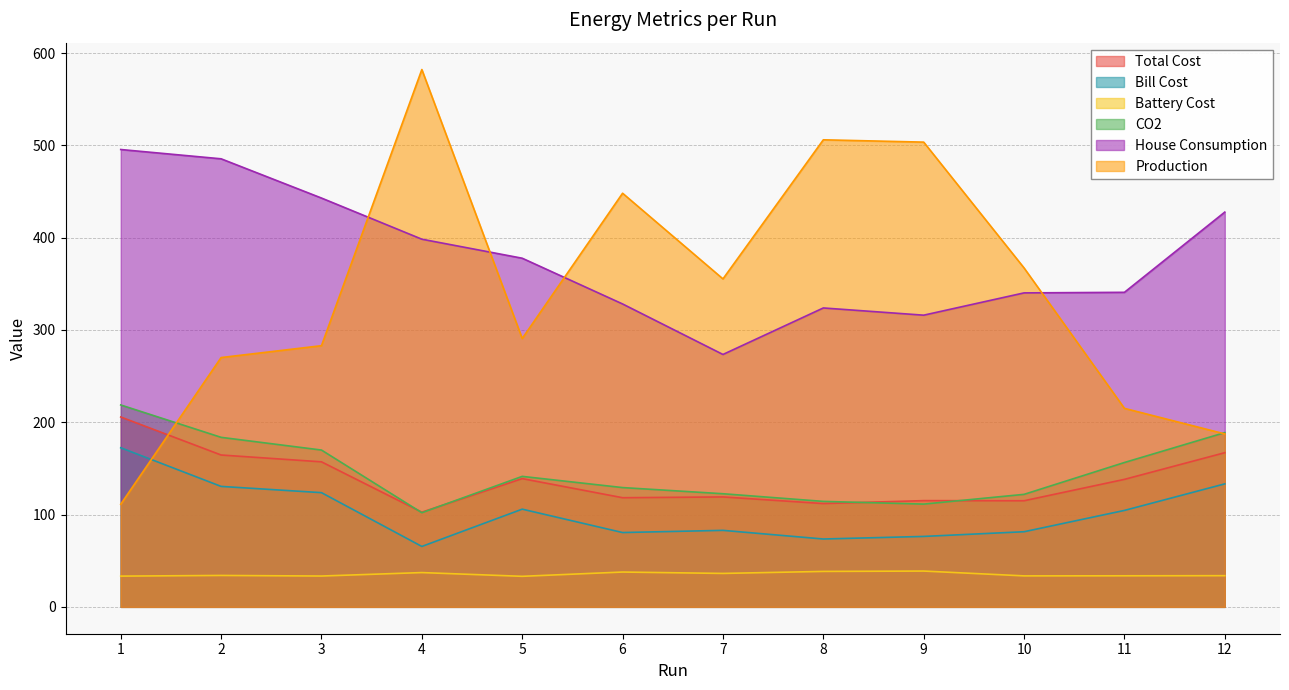

True or false: Production and Battery Cost intersect in this chart.

False